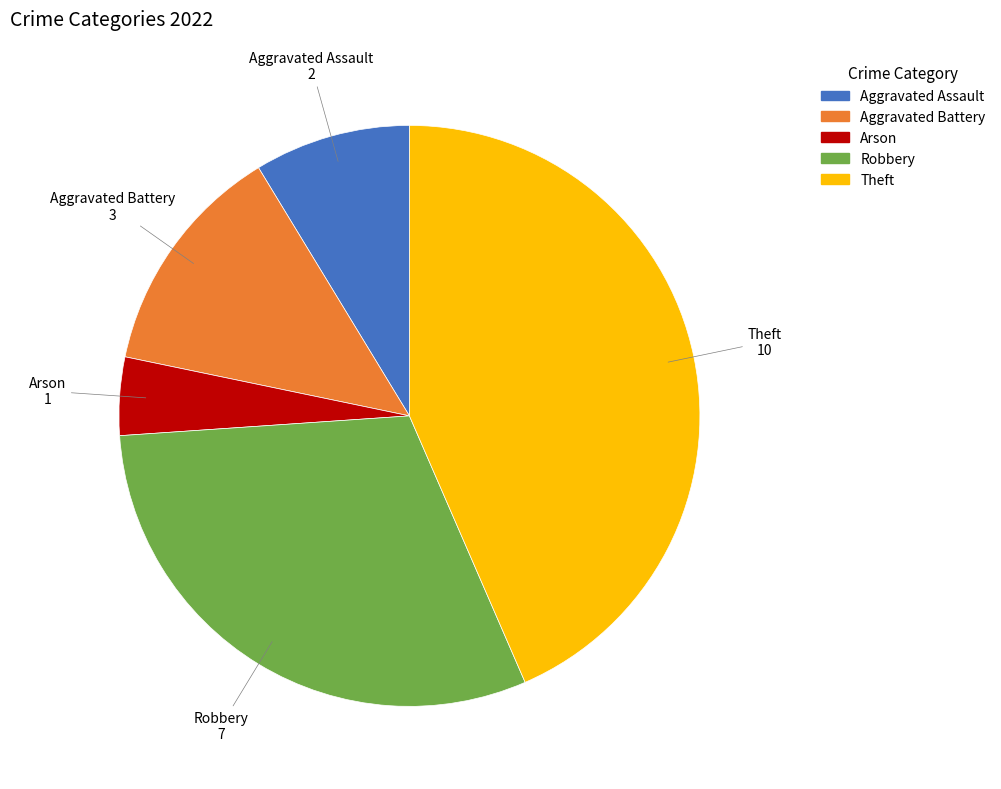

Does any single category account for the majority?

No